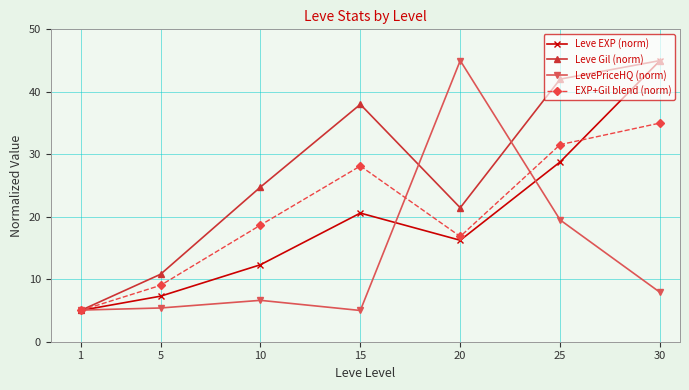

Rank the categories by Leve EXP (norm) value from highest to lowest.

30, 25, 15, 20, 10, 5, 1